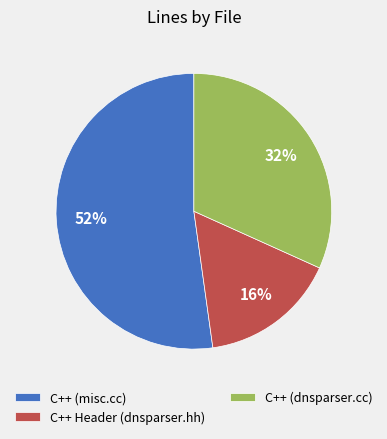

Does C++ (dnsparser.cc) represent more than half of the total?

No